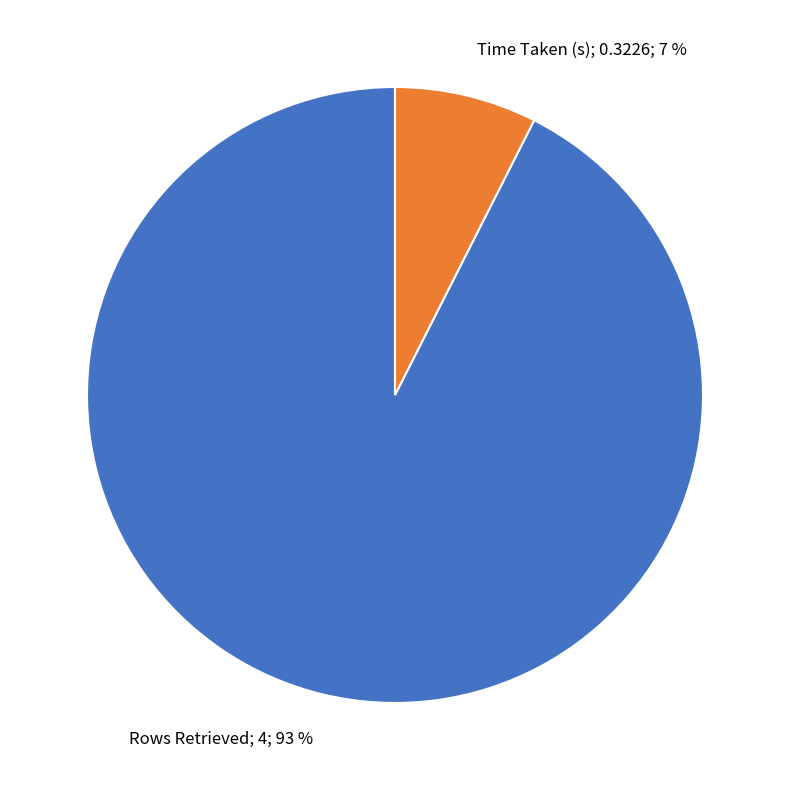

Is there a majority slice in this chart?

Yes